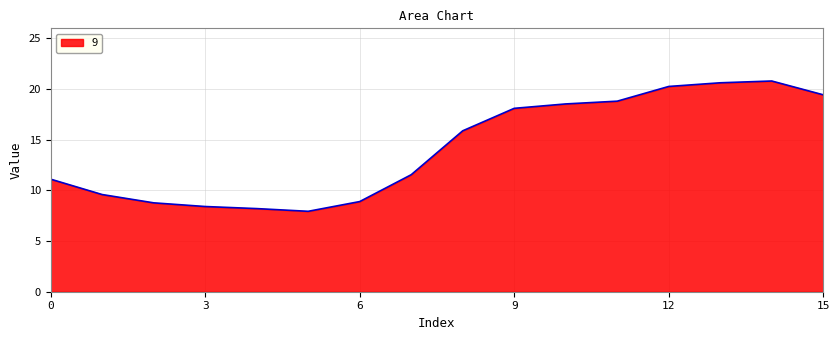

What is the difference between the second highest and minimum values?

12.7